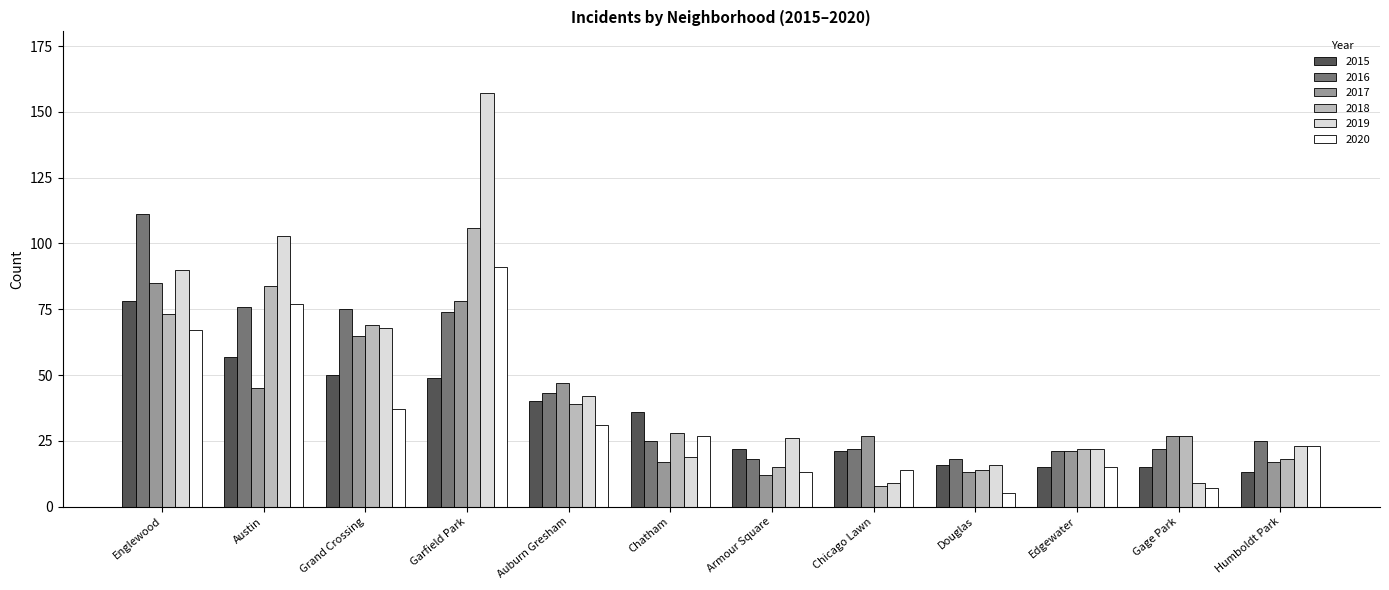

How many bars are there in each group?

6